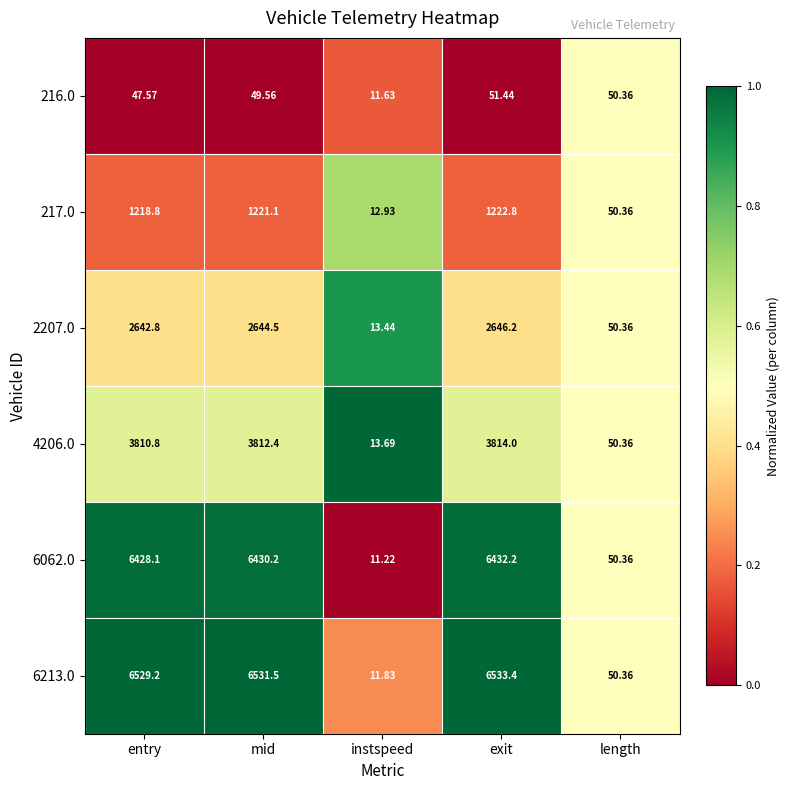

At which category is the sum across all series the highest?

exit